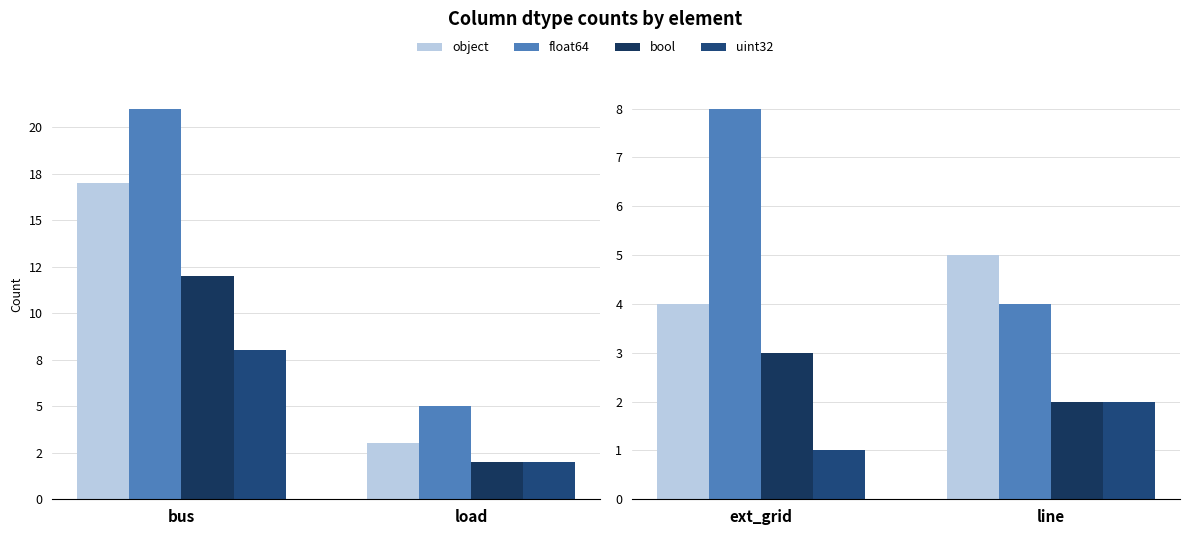

Between ext_grid and line, which series saw the biggest shift?

float64